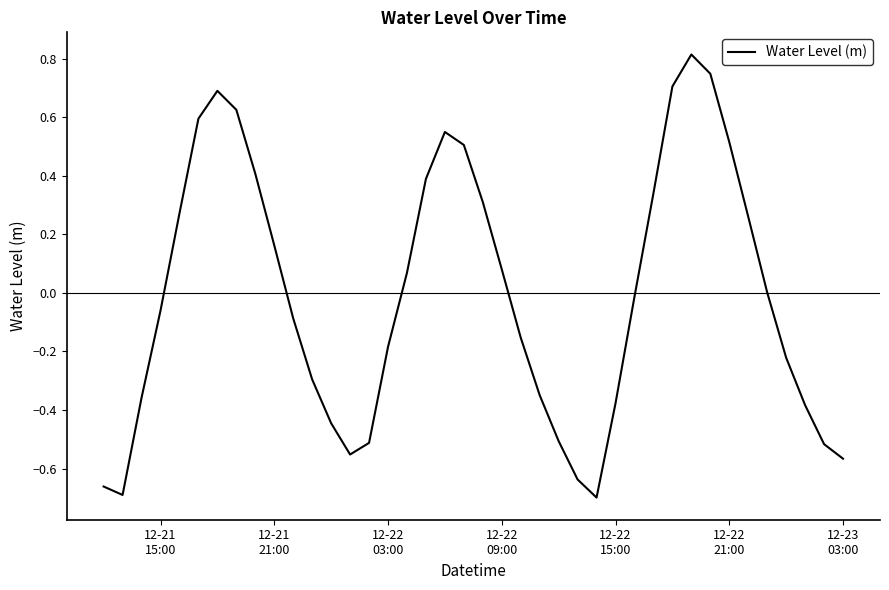

True or false: there are more than 0 points higher than both neighbors.

True